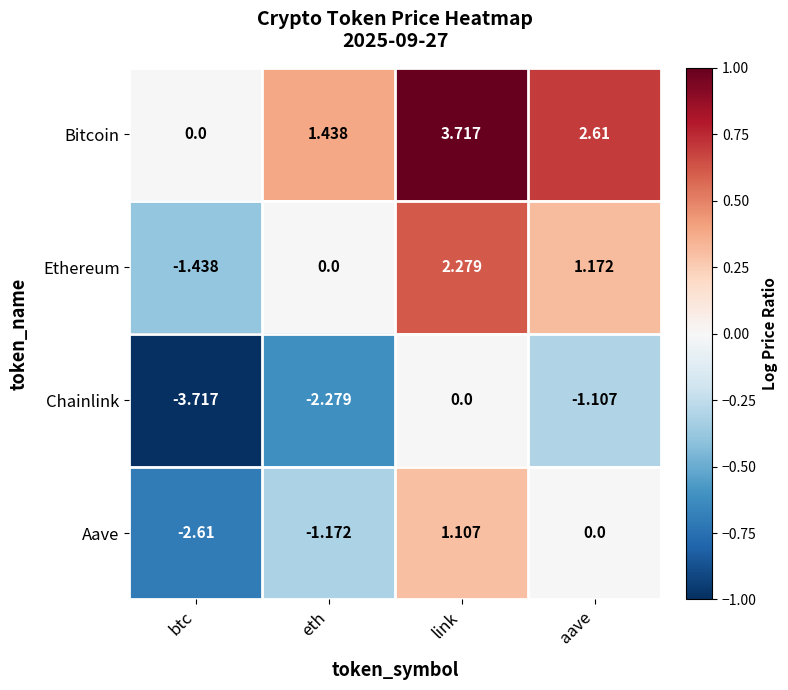

Rank the categories by Ethereum value from highest to lowest.

link, aave, eth, btc